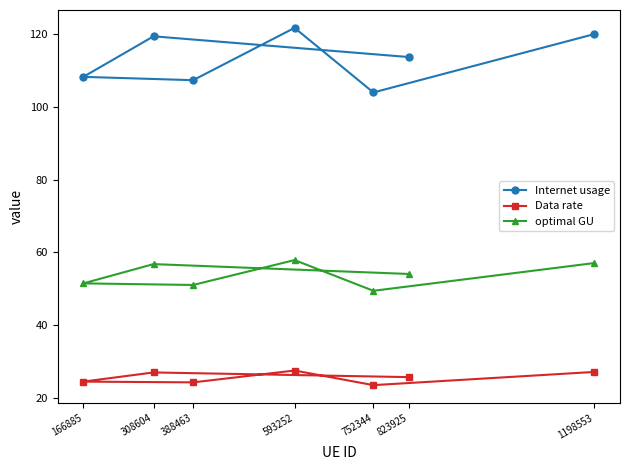

How many series are shown in this chart?

3